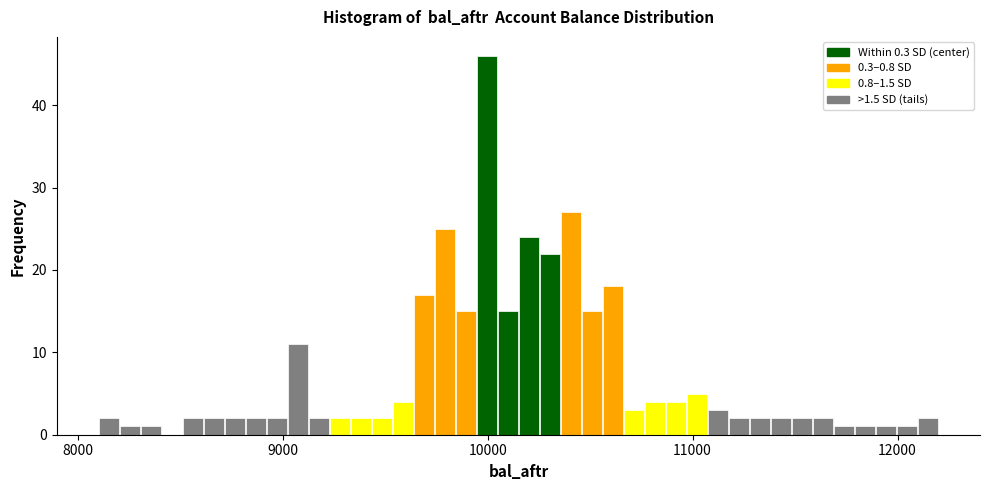

Around what value on the x-axis is the tallest bar? Give the approximate position of its centre, as read against the axis.

10000